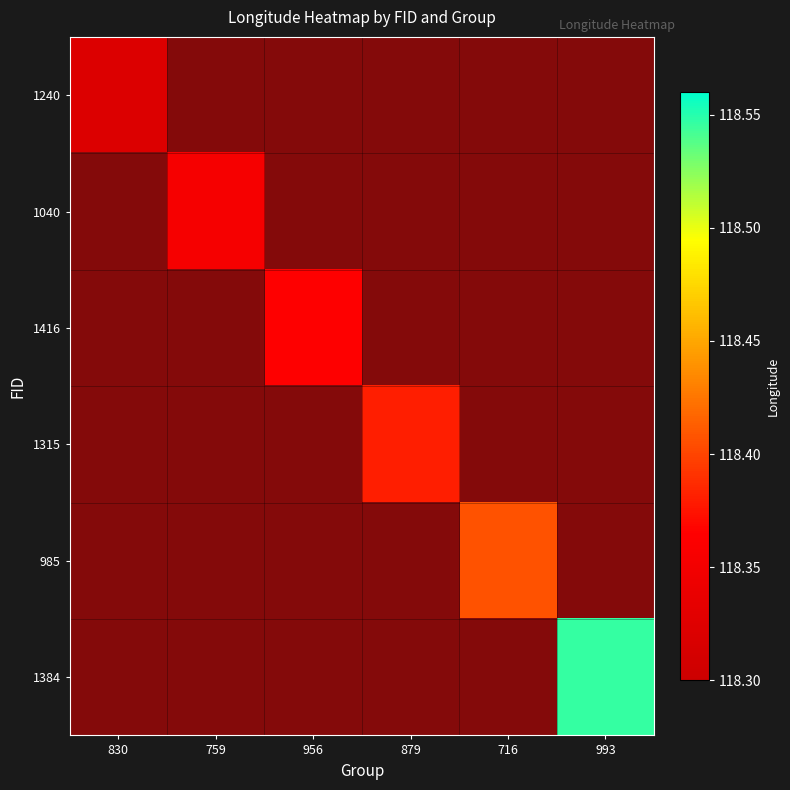

Rank the categories by 1315 value from lowest to highest.

830, 759, 956, 716, 993, 879